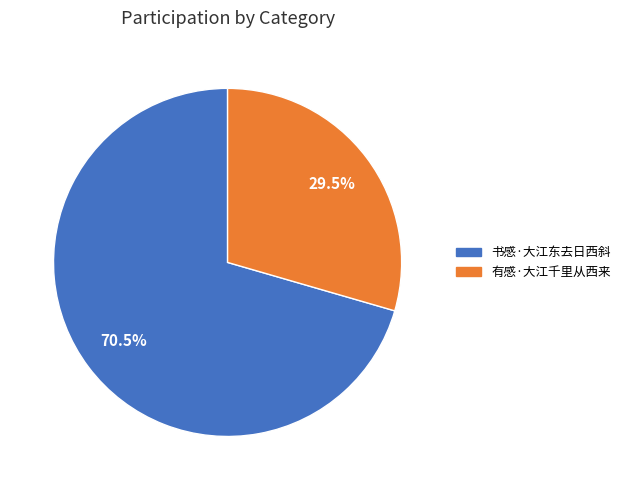

What is the largest slice in the pie chart?

书感·大江东去日西斜